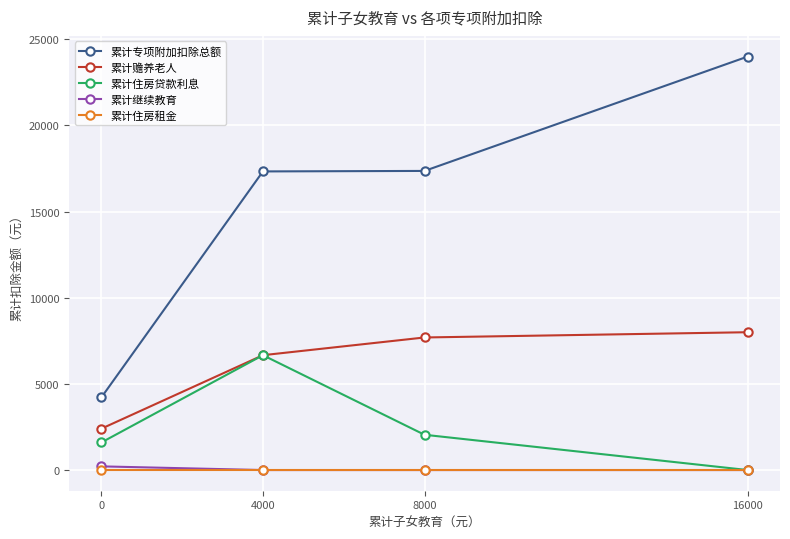

What is the value of the 累计赡养老人 point at the 2nd from the left?

6666.7